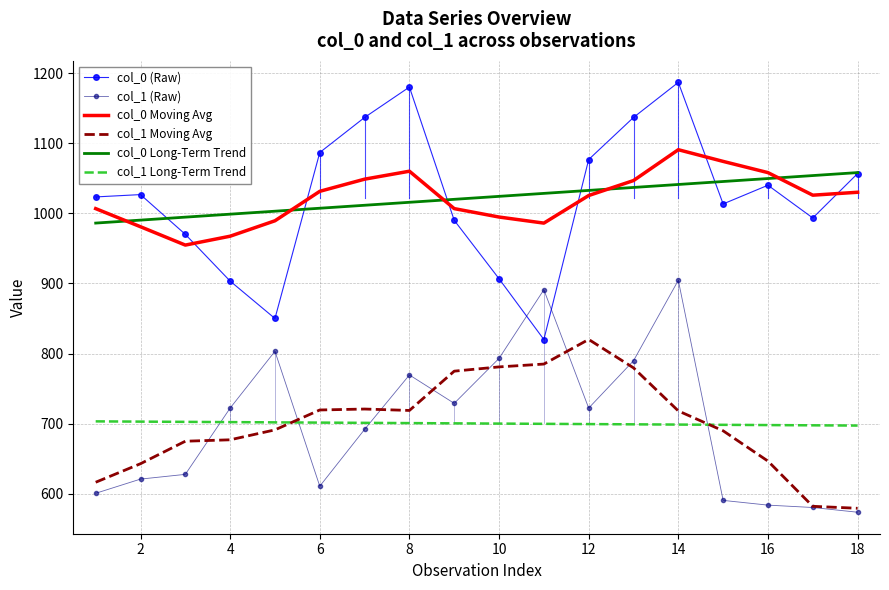

What is the difference between the maximum and minimum values in the col_1 Long-Term Trend series?

6.0